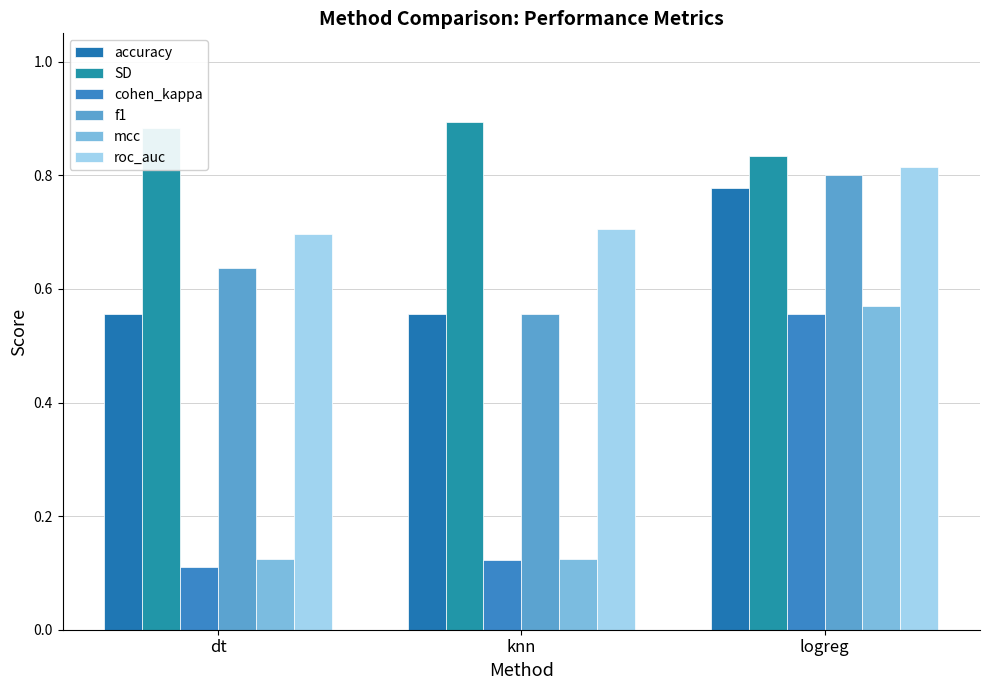

Between knn and dt, which is larger?

knn